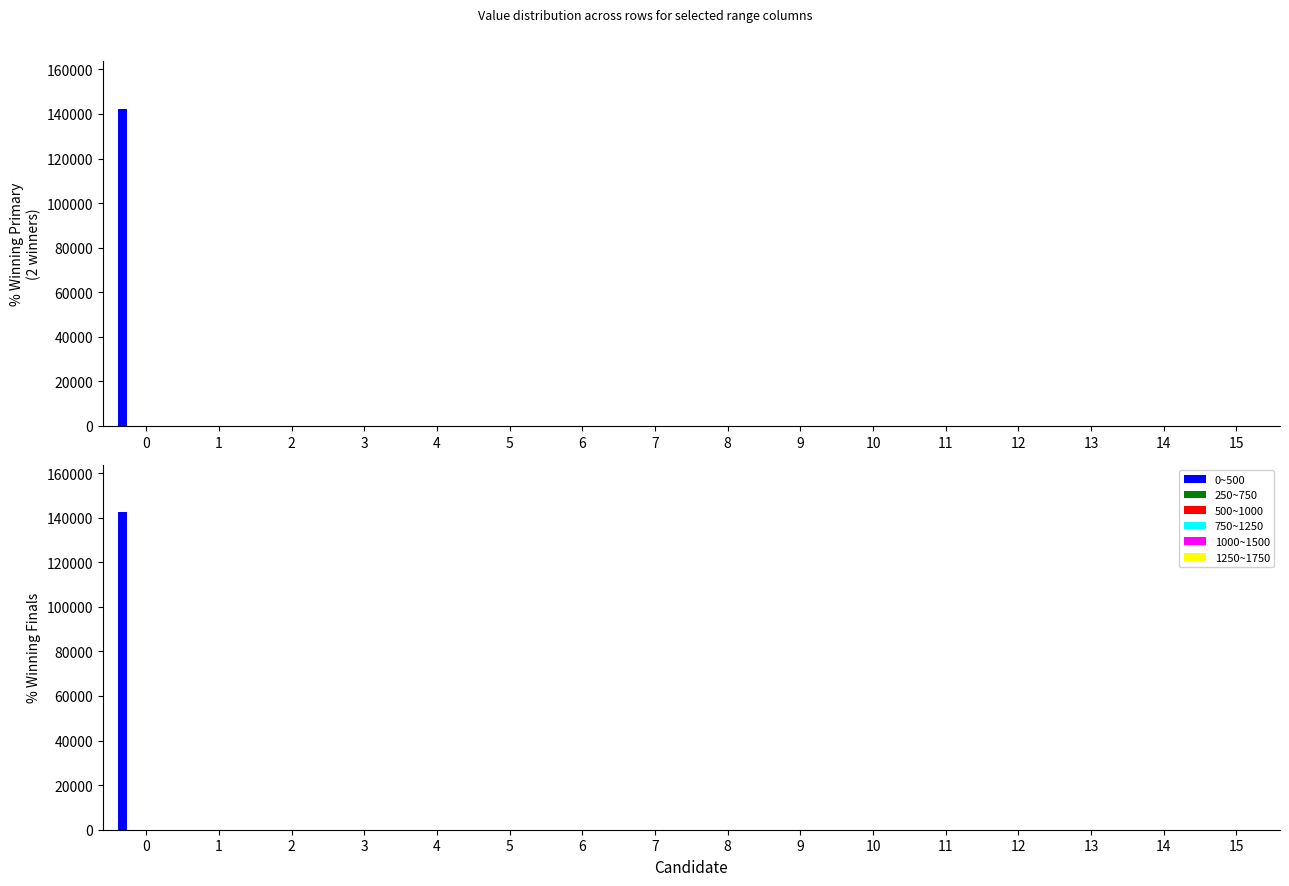

Which series has the largest total across all categories?

0~500